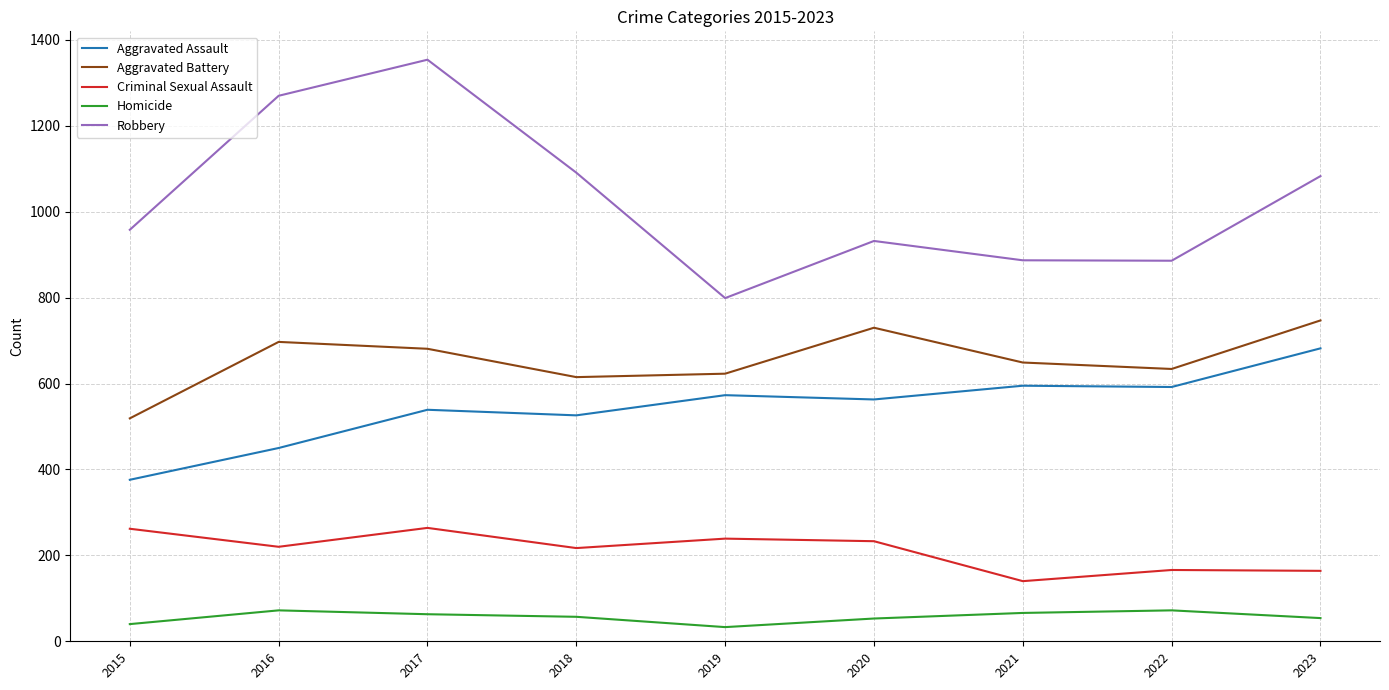

Where is the first local minimum for Robbery?

2019